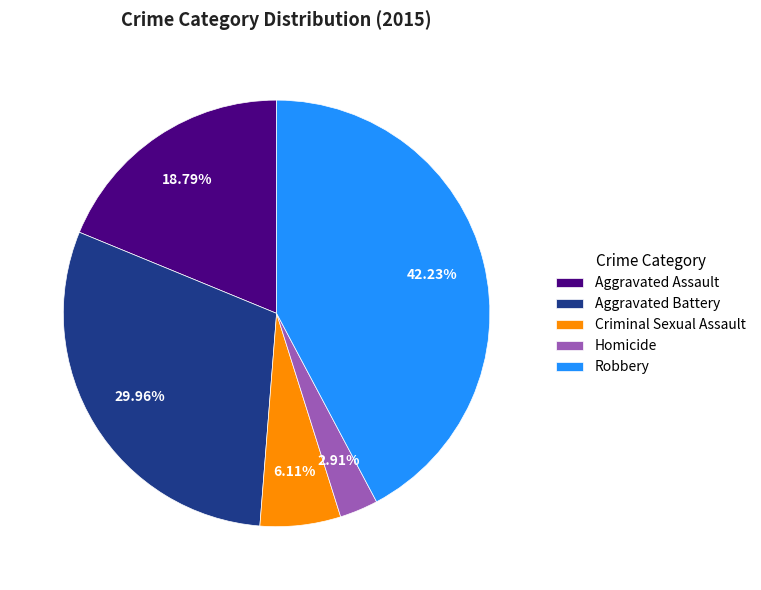

To the nearest percent, what is the difference between the largest and smallest slice percentages?

39%